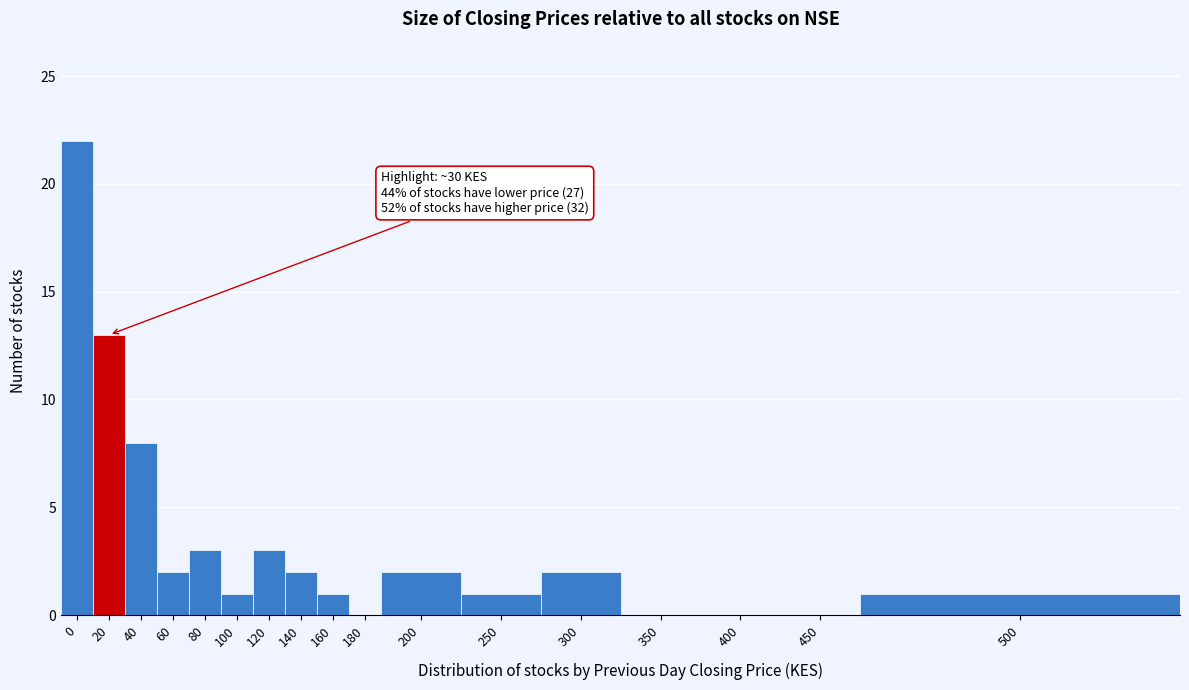

Reading right to left, list all the values displayed in this chart.

500=1	450=0	400=0	350=0	300=2	250=1	200=2	180=0	160=1	140=2	120=3	100=1	80=3	60=2	40=8	20=13	0=22